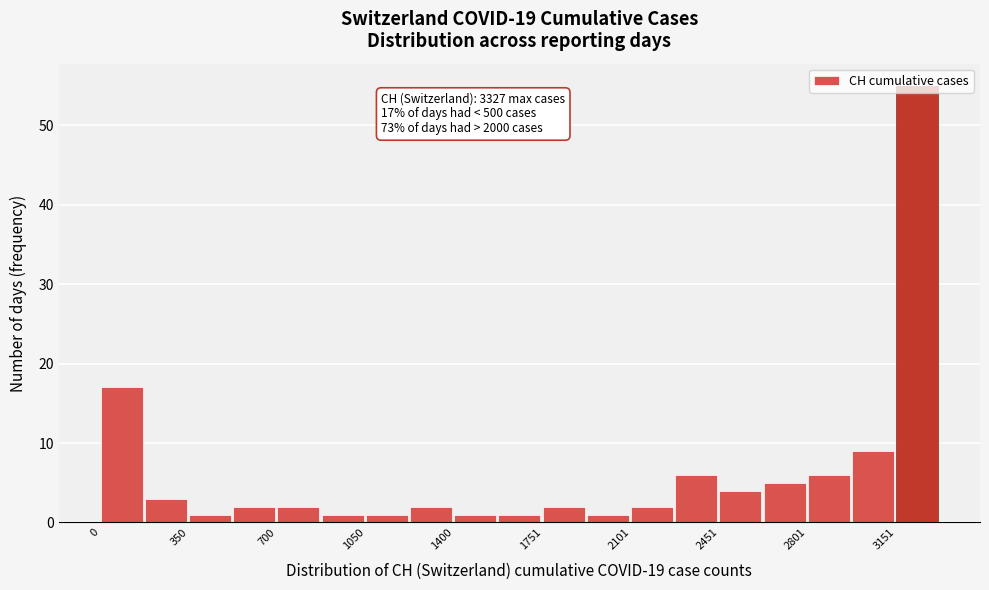

Read against the x-axis, roughly where is the centre of the tallest bar?

3250